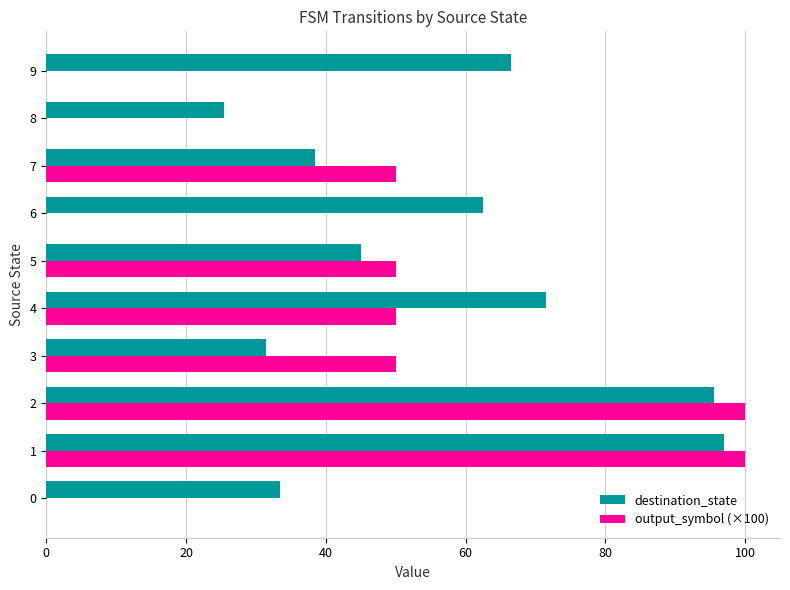

What is the greatest value displayed?

100.0